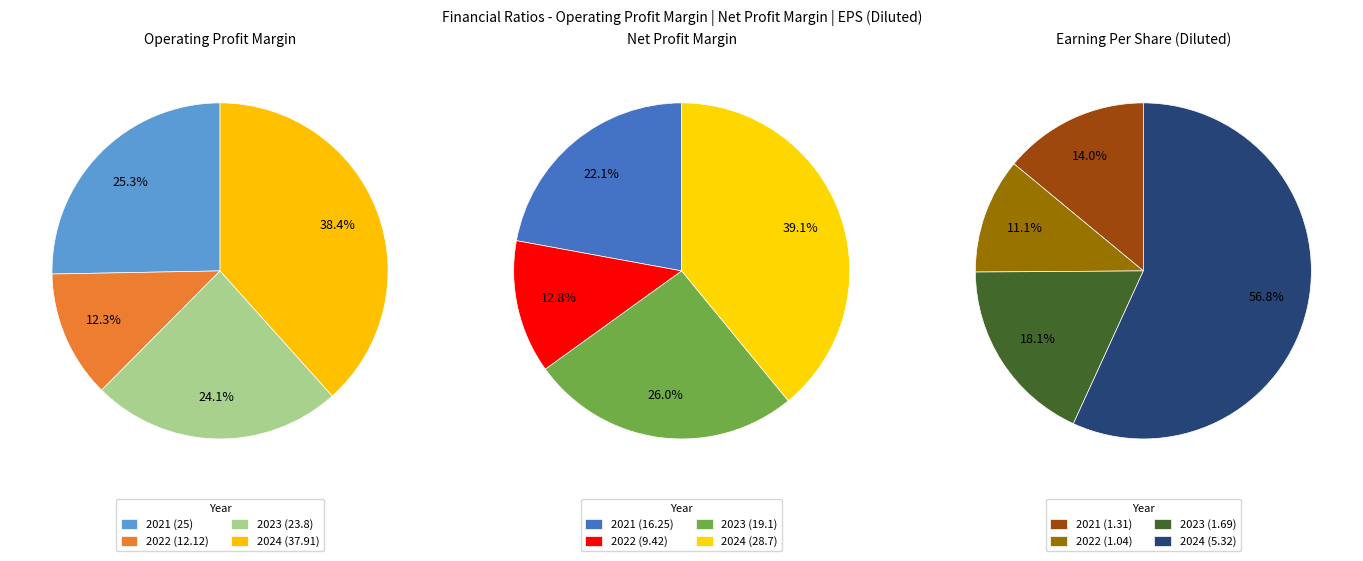

The 2024 slice represents 39% of the pie. True or false?

True